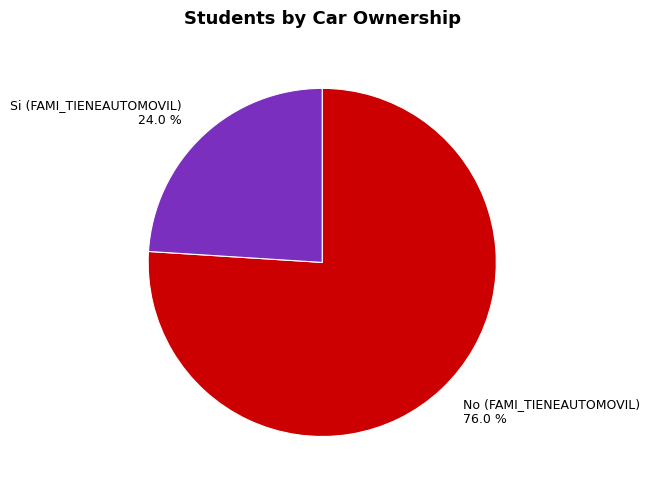

Which category has the smallest portion of the pie?

Si (FAMI_TIENEAUTOMOVIL)